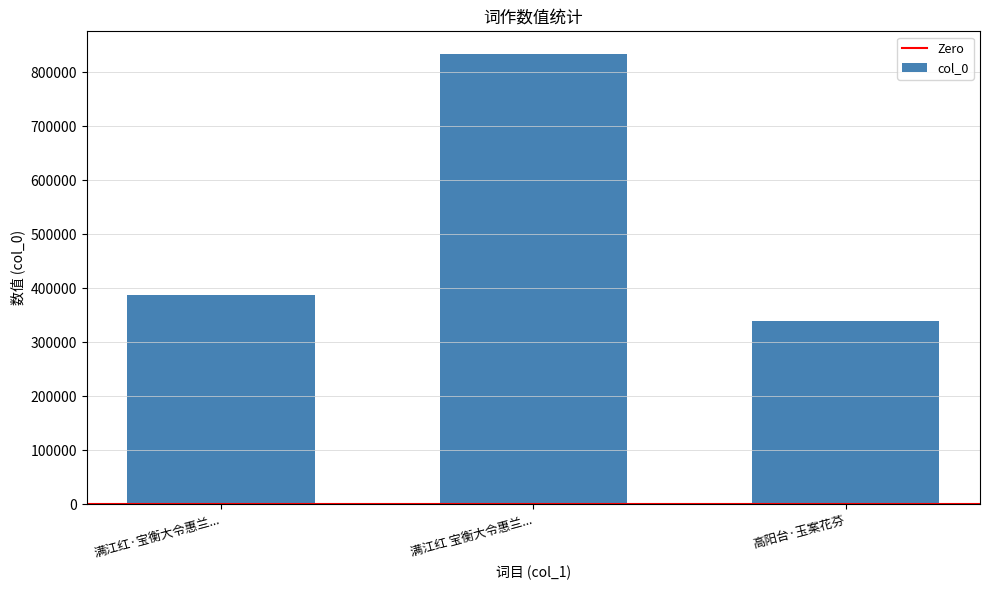

What is the sum of all values?

1560186